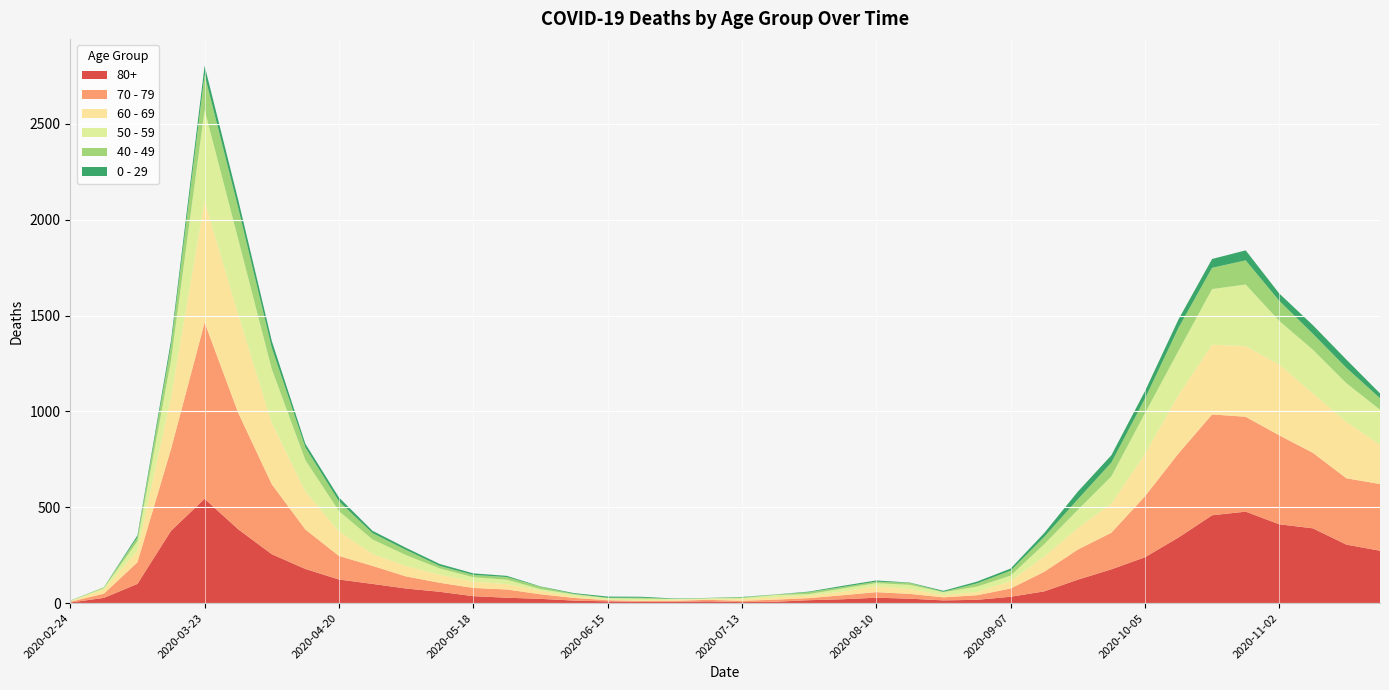

Reading right to left, what are all the values shown in this chart?

80+: 273	305	390	411	477	458	342	239	176	122	61	33	17	14	23	28	20	15	7	5	9	7	6	9	13	22	28	36	59	76	100	123	178	255	385	544	377	100	27	3
70 - 79: 348	346	394	464	495	526	439	318	191	157	102	43	24	16	25	29	21	11	11	7	8	5	5	6	14	24	43	43	47	63	94	123	206	365	608	920	427	113	22	4
60 - 69: 206	294	310	370	368	364	305	221	152	112	80	39	17	12	25	31	19	13	12	8	3	6	3	3	8	18	28	33	42	54	63	128	199	320	514	634	272	61	22	2
50 - 59: 182	202	228	227	322	290	230	212	142	95	64	28	28	15	22	16	16	8	12	6	5	3	9	8	10	9	23	23	33	57	75	106	163	281	392	475	190	48	7	3
40 - 49: 60	80	83	105	126	111	120	76	72	55	38	26	17	2	10	8	8	10	2	4	1	1	5	2	3	12	14	12	13	27	33	51	66	111	163	183	79	21	5	0
0 - 29: 25	43	45	38	52	46	44	39	38	40	20	11	9	5	2	6	6	3	1	2	1	2	5	6	4	2	6	8	10	11	12	20	19	36	42	47	25	10	0	1